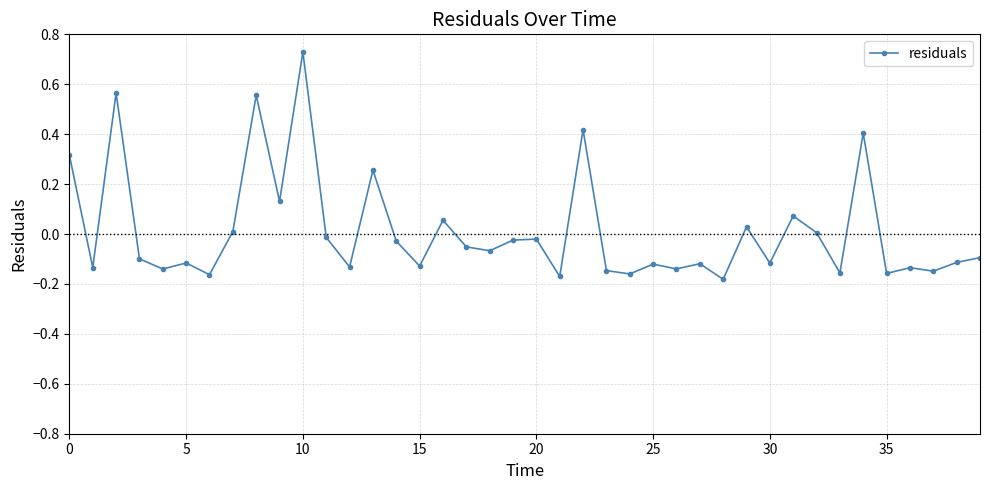

What is the difference between the maximum and minimum values?

0.9